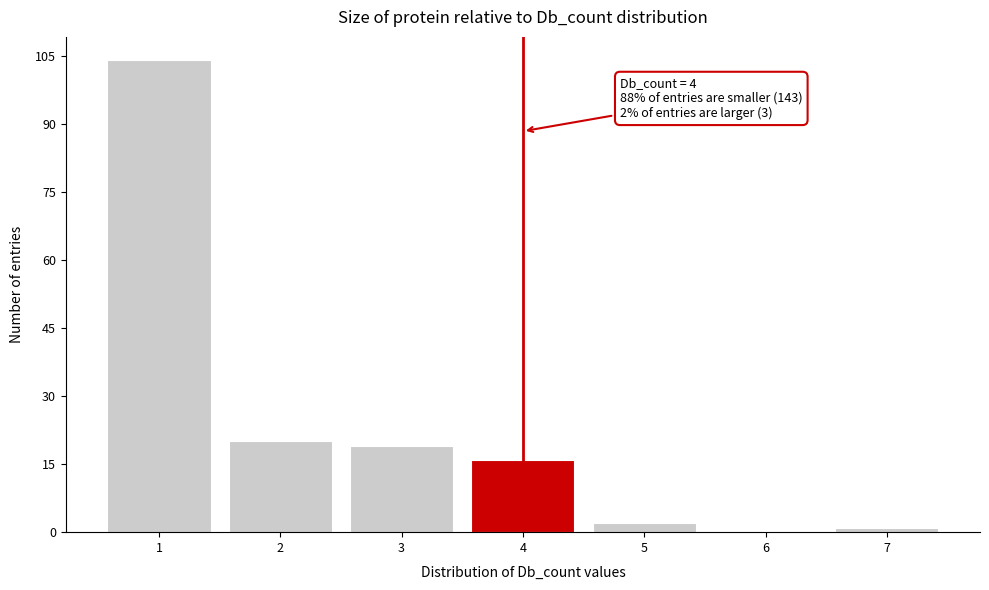

Over which range of the x-axis is the bar tallest?

0.5 to 1.5